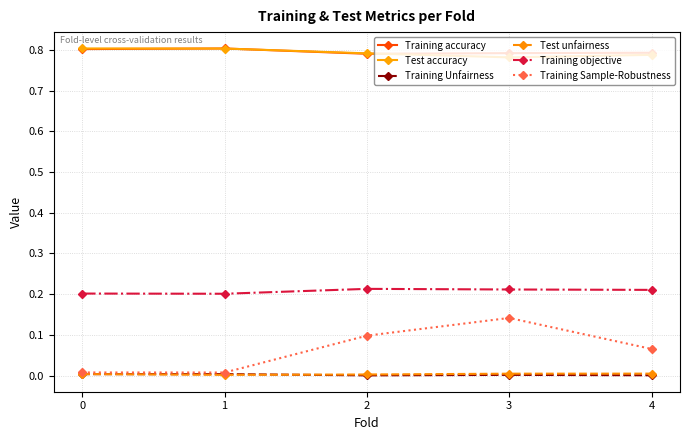

Which series has the widest spread of values?

Training Sample-Robustness